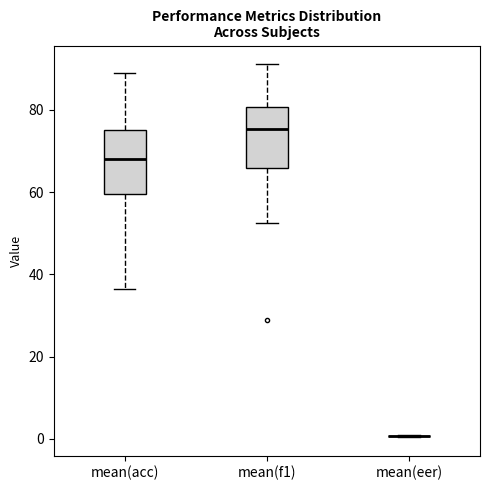

Reading left to right, read every box against the y-axis: the position of its median line, the range the box covers, and the ends of its whiskers. The values are not printed on the chart, so give them approximately, as read against the axis.

mean(acc): median 68, box 60 to 76, whiskers 36 to 90
mean(f1): median 76, box 66 to 80, whiskers 52 to 92
mean(eer): box collapsed to a line at 0, whiskers 0 to 0